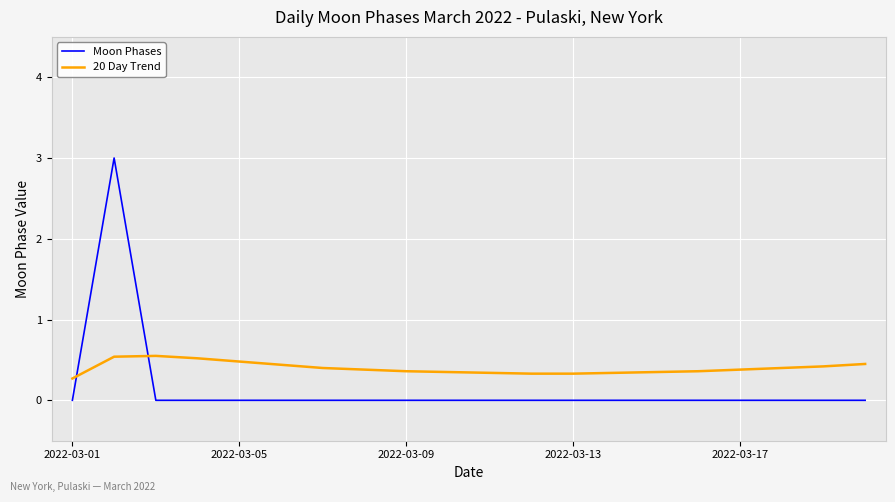

List the series in order of their overall mean, lowest first.

Moon Phases, 20 Day Trend